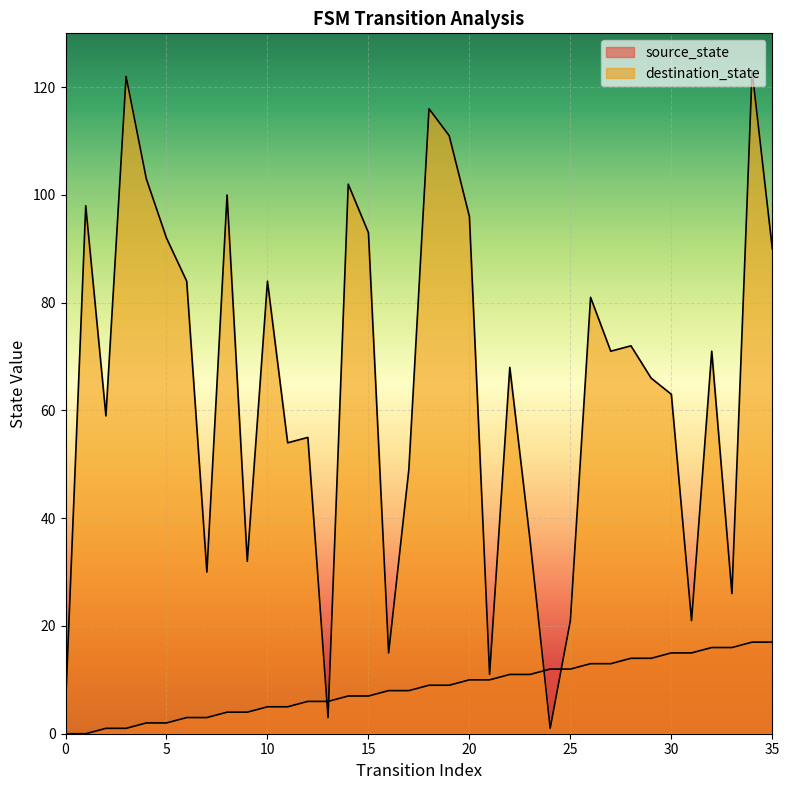

List the series in order of their overall mean, highest first.

destination_state, source_state